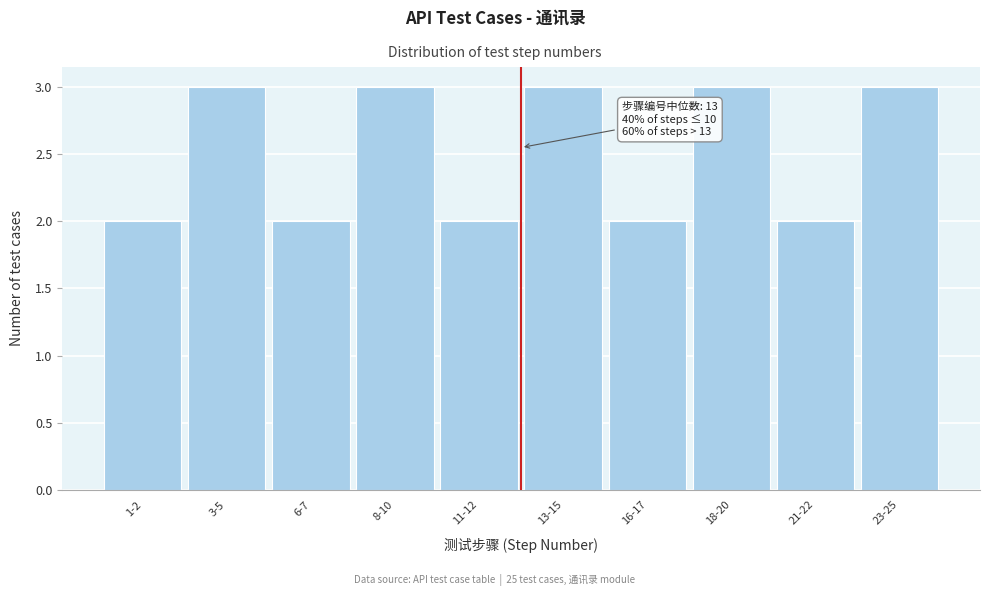

Reading right to left, what are all the values shown in this chart?

3	2	3	2	3	2	3	2	3	2